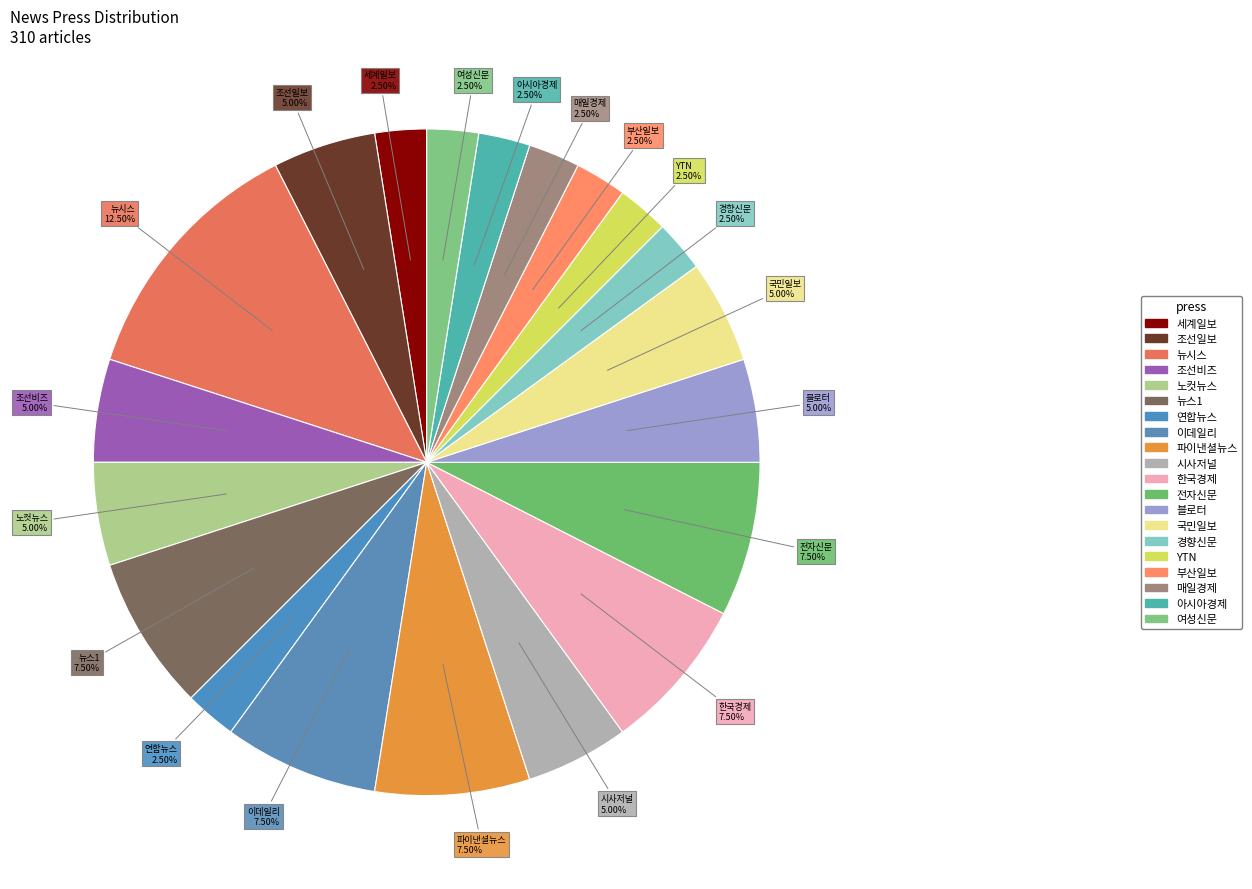

Rank the categories by value from lowest to highest.

세계일보, 연합뉴스, 경향신문, YTN, 부산일보, 매일경제, 아시아경제, 여성신문, 조선일보, 조선비즈, 노컷뉴스, 시사저널, 블로터, 국민일보, 뉴스1, 이데일리, 파이낸셜뉴스, 한국경제, 전자신문, 뉴시스